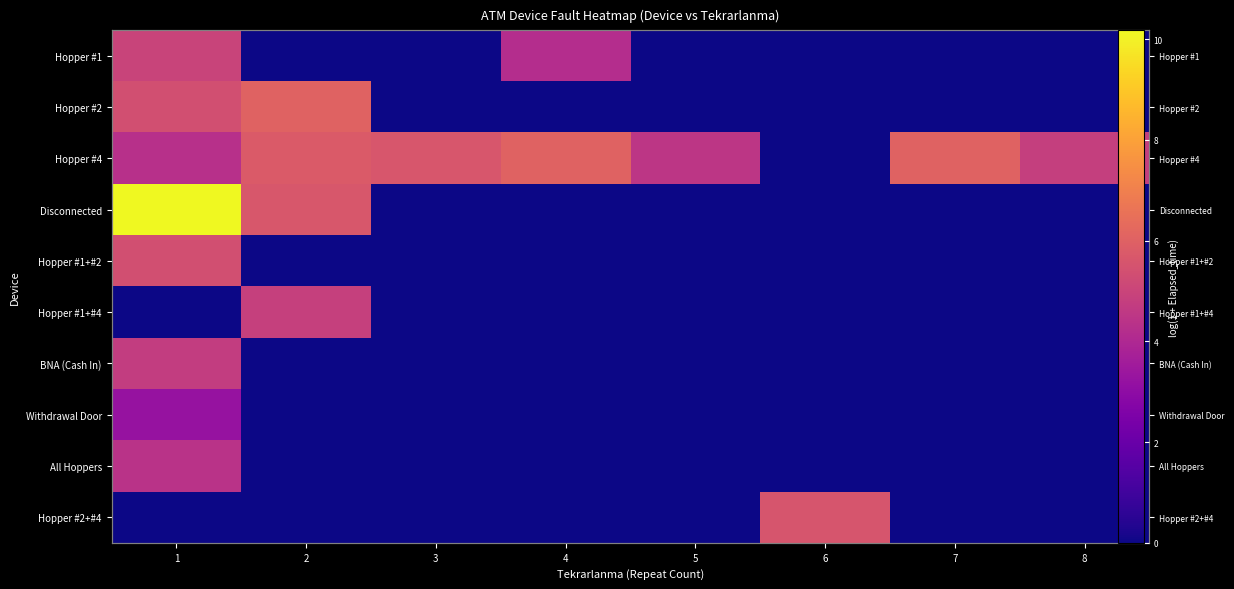

How many values in Withdrawal Door are above zero?

1